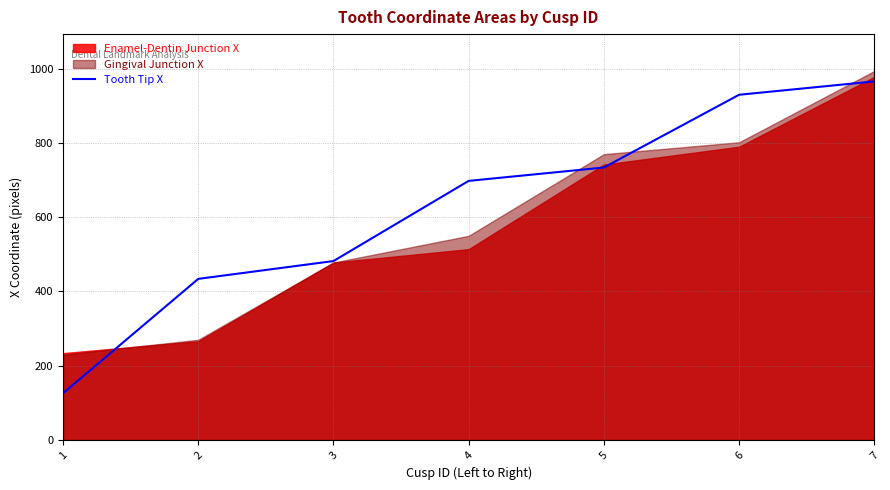

List the labels in order of value, smallest first.

1, 2, 3, 4, 5, 6, 7